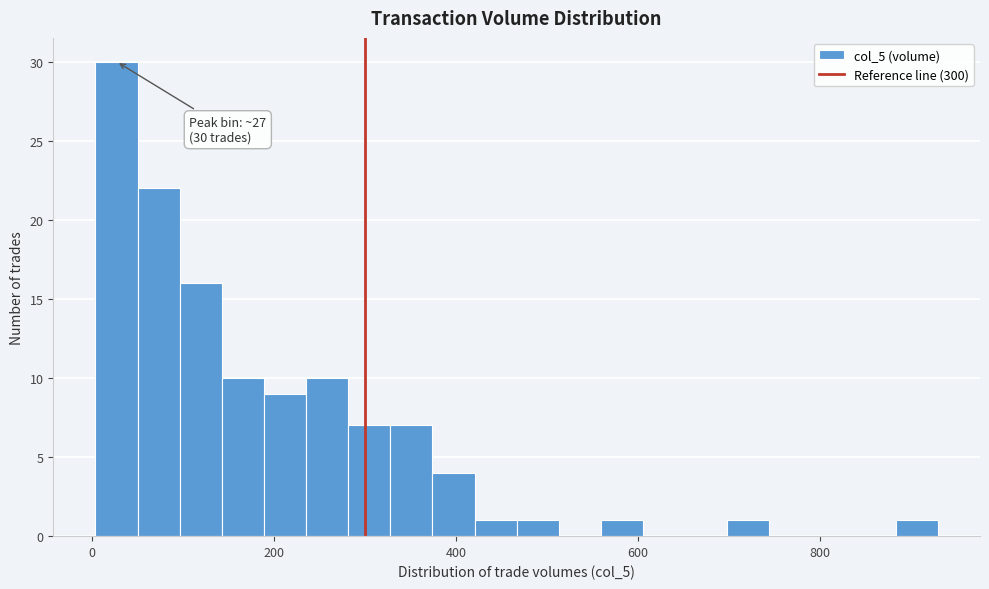

Read against the x-axis, roughly where is the centre of the tallest bar?

20